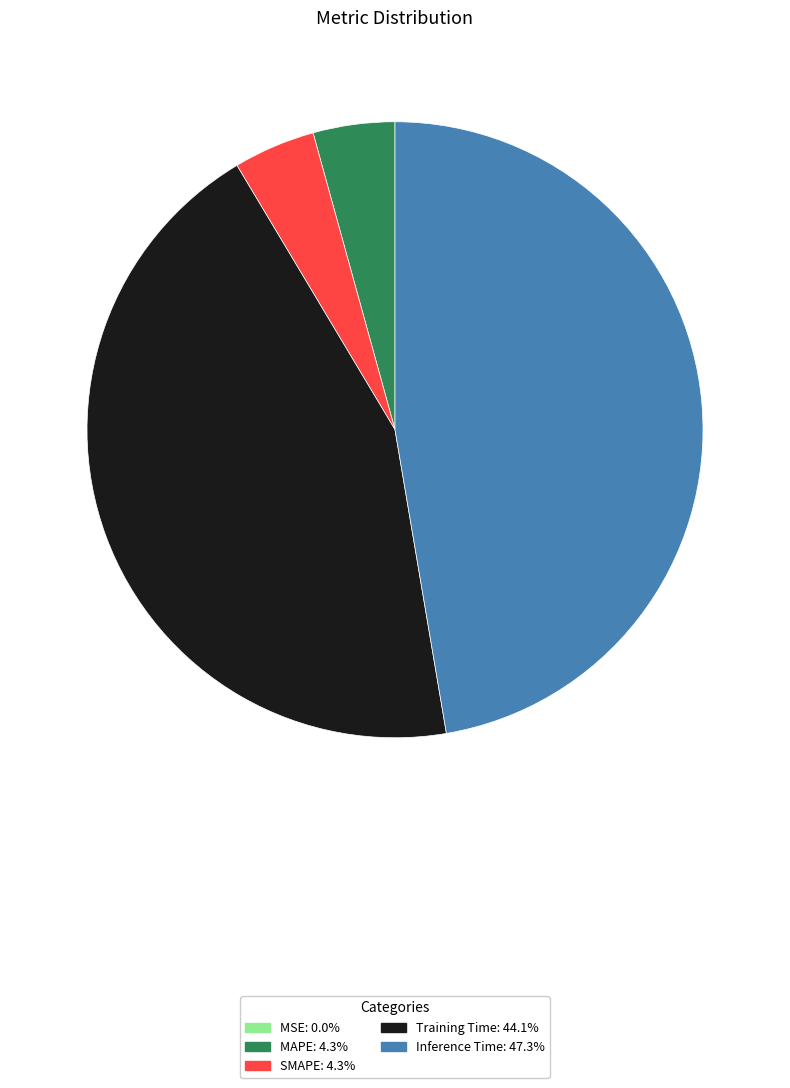

Does any single category account for the majority?

No